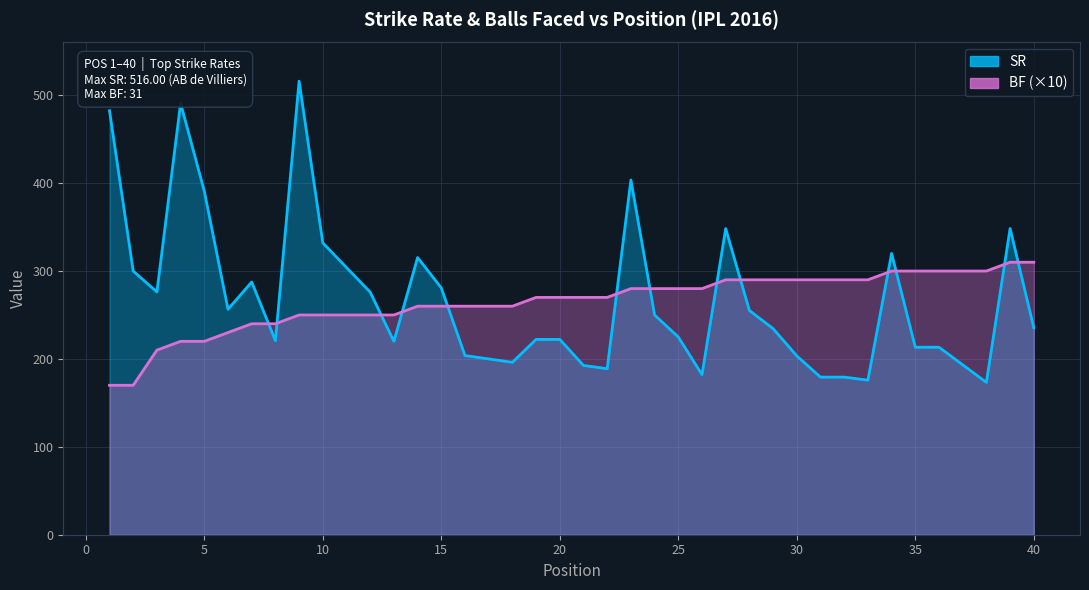

Is the value of SR at 2 greater than the value of BF at 37?

No